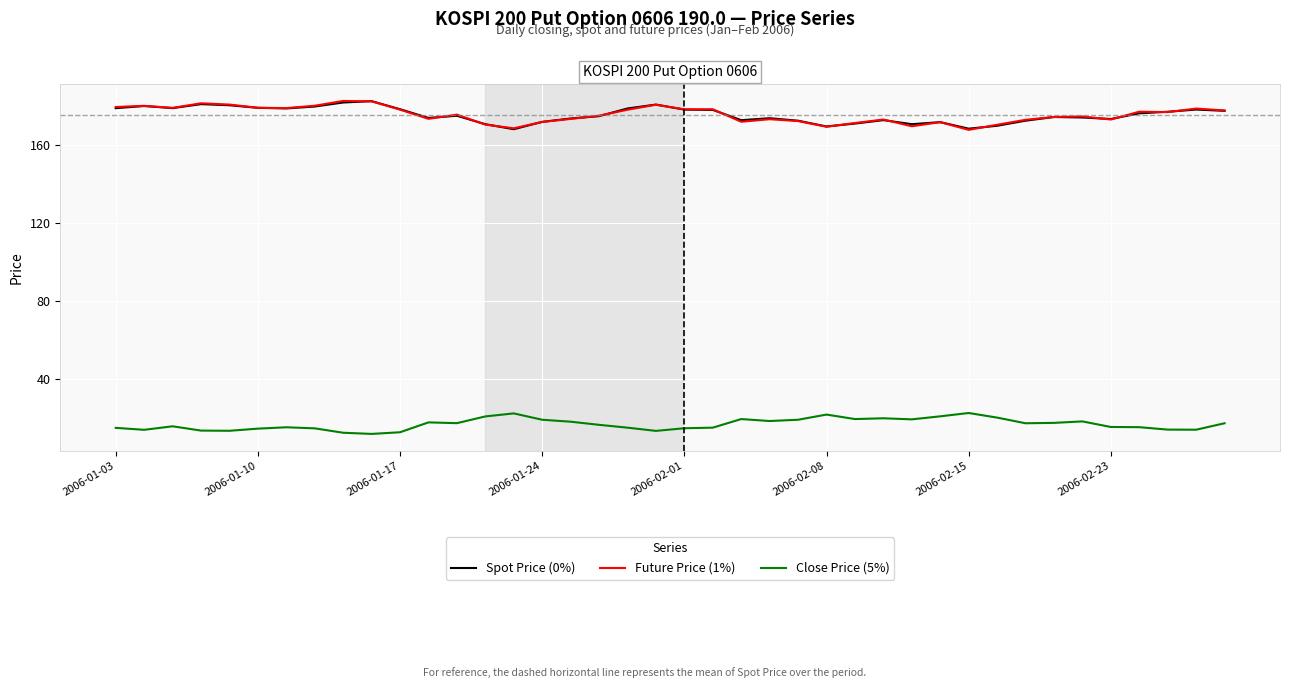

What is the highest value of the Close Price (5%) series?

22.8